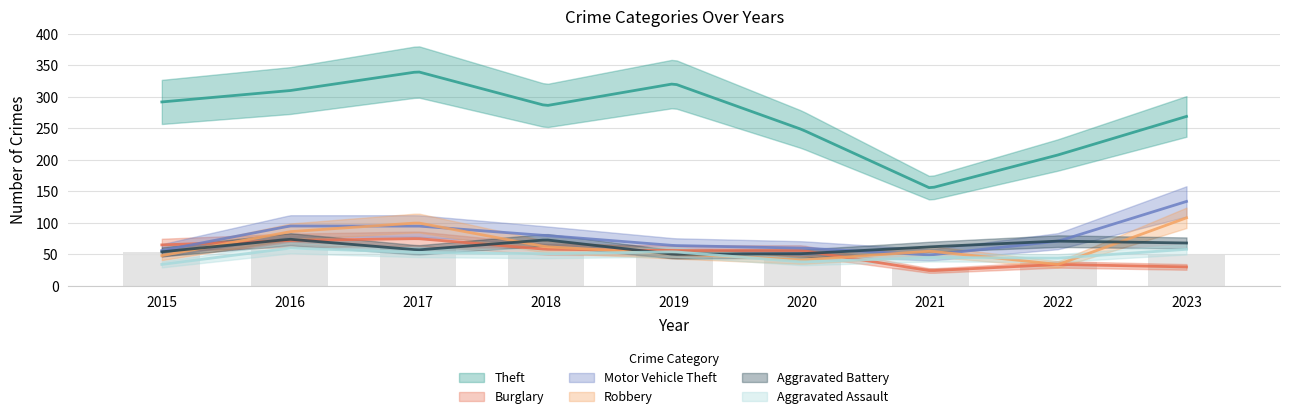

At which label is Aggravated Assault closest to 47?

2021